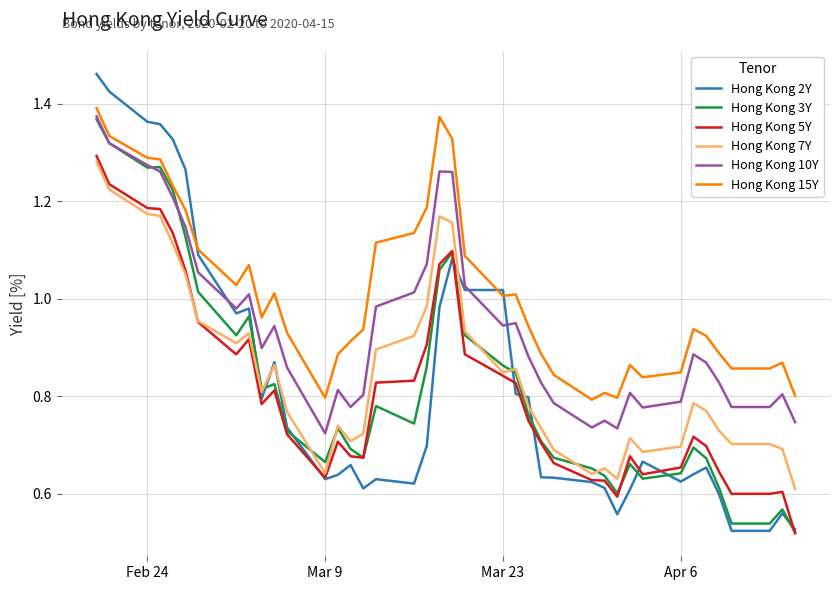

Which series has the largest total across all categories?

Hong Kong 15Y